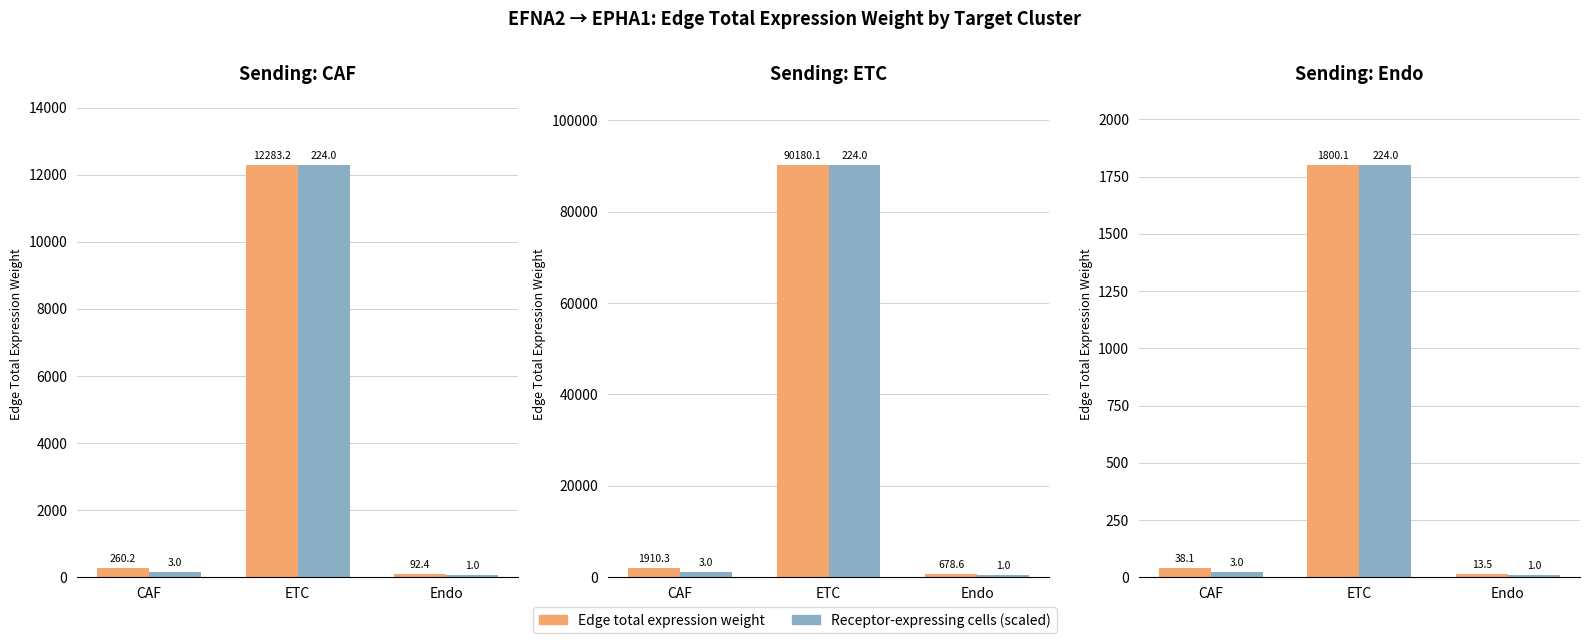

Where is Receptor-expressing cells (scaled) nearest to the value 904?

CAF